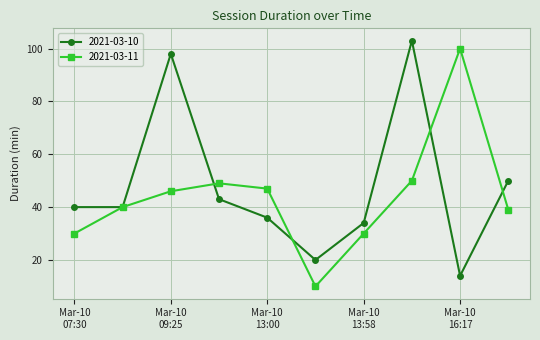

At how many categories does at least one series exceed 88?

3